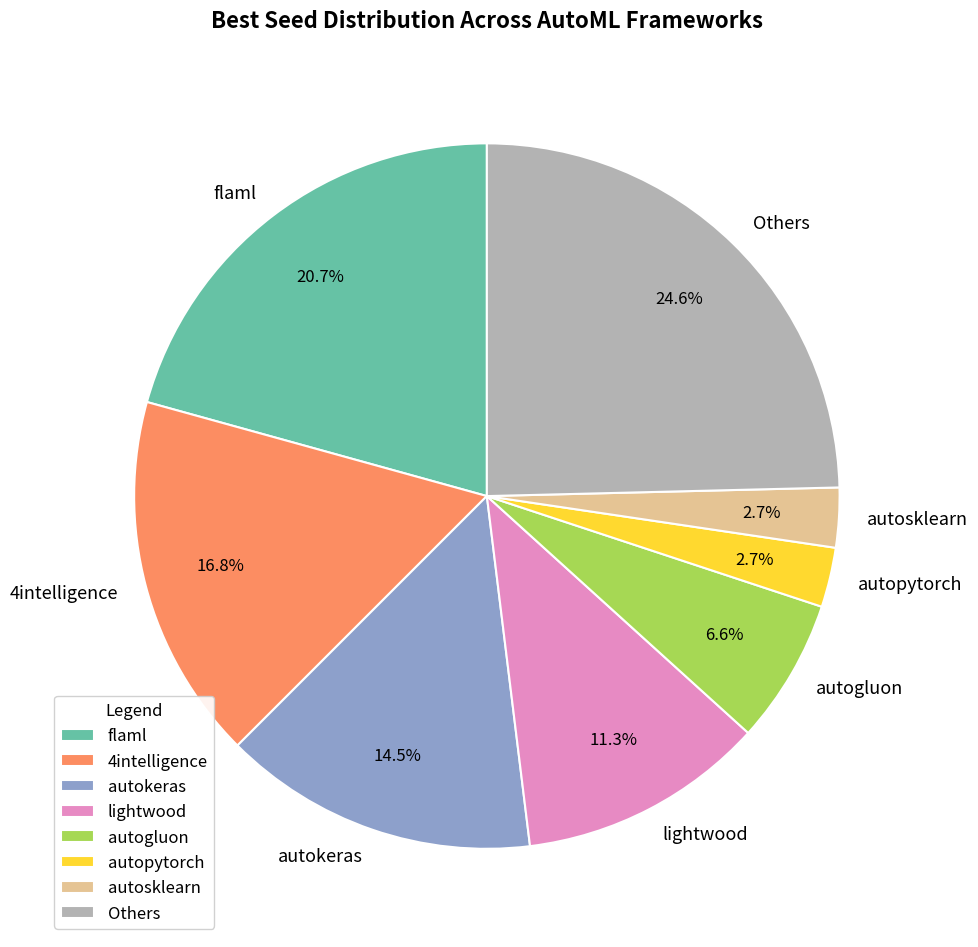

How many slices are in this pie chart?

8